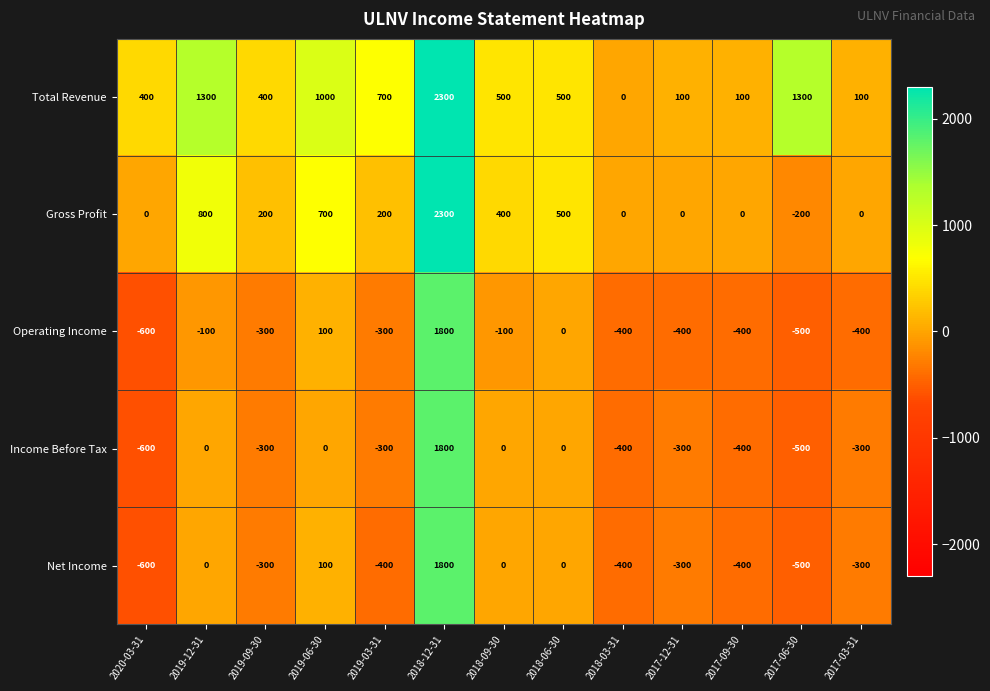

At which category is the sum across all series the highest?

2018-12-31